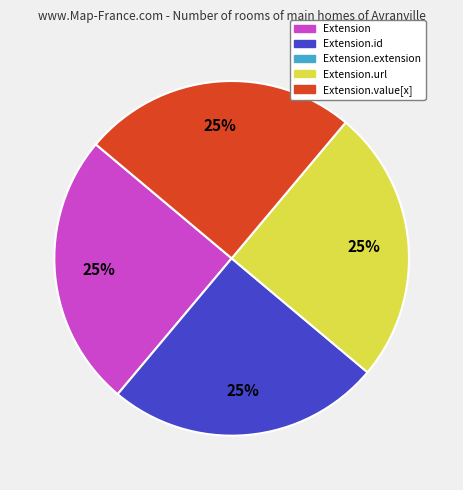

To the nearest percent, what is the average slice percentage?

25%